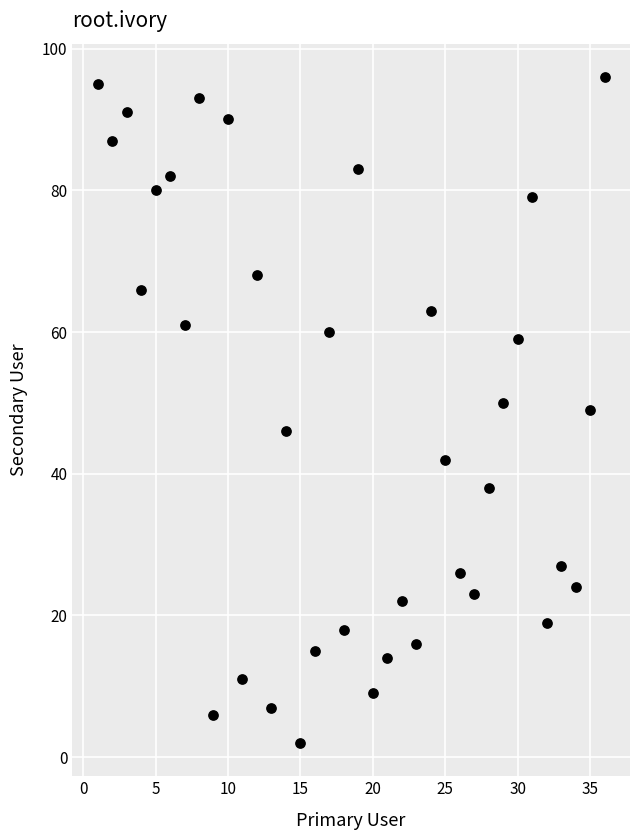

What is the range of Y values (max minus min)?

94